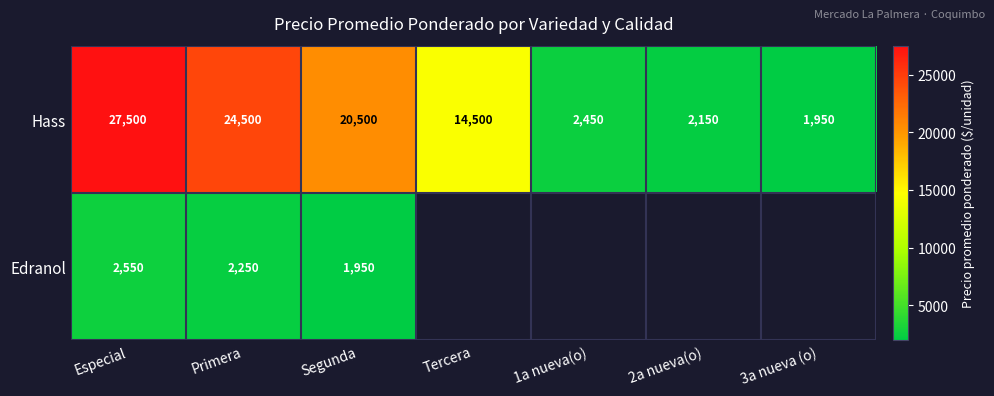

At how many categories does at least one series exceed 19653?

3